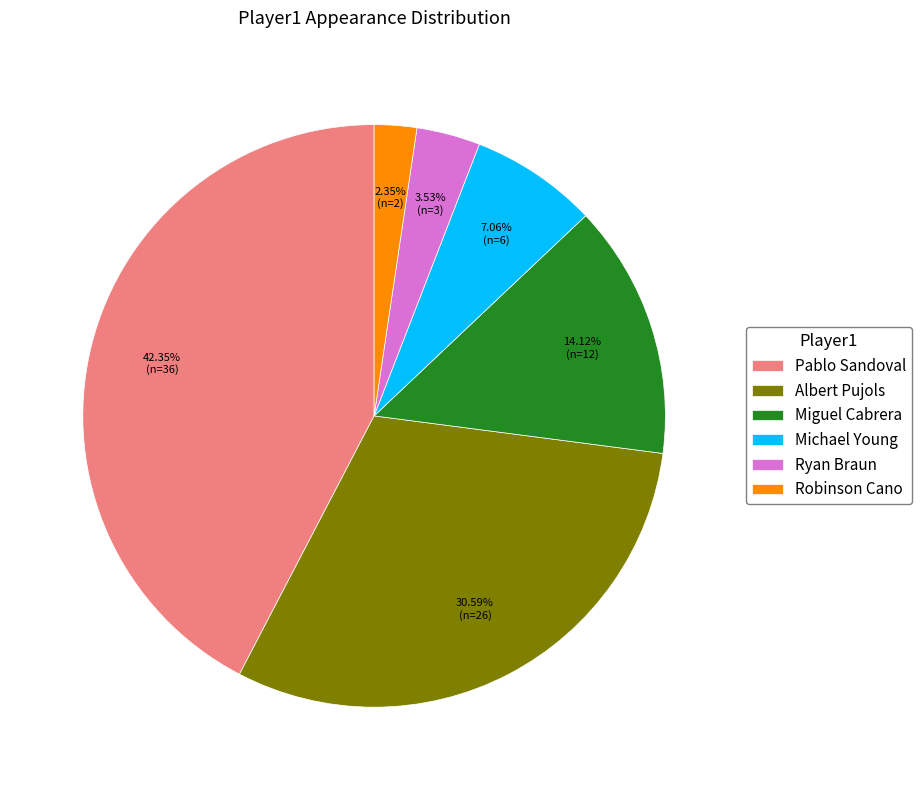

Is the sum of Robinson Cano and Michael Young greater than half?

No